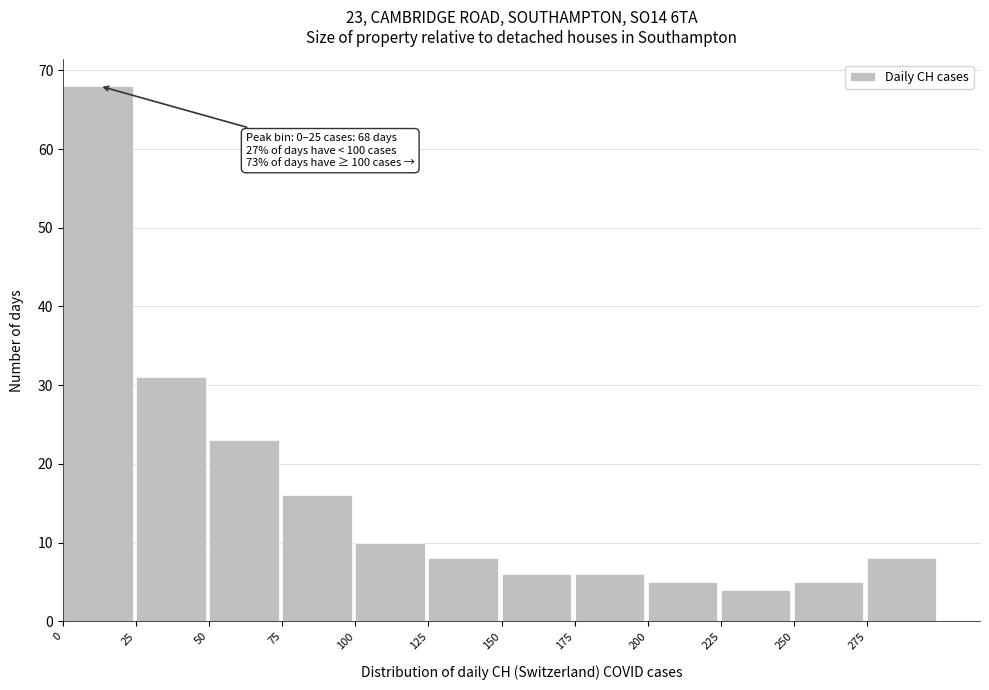

Which range on the x-axis has the tallest bar?

0 to 25